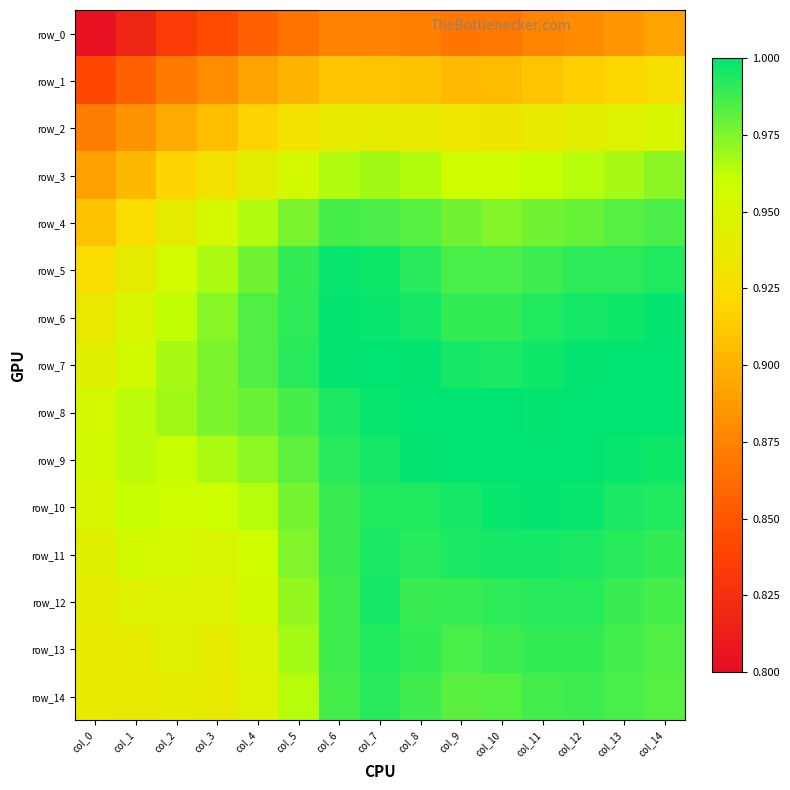

What is the sum of the row_3 values at col_8 and col_1?

1.9